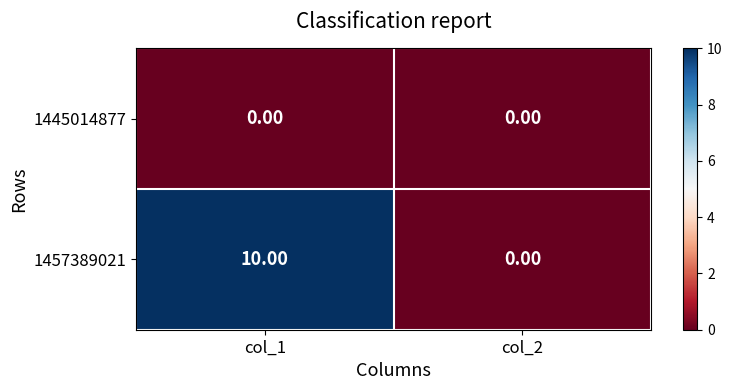

Rank the series by their maximum value, from highest to lowest.

1457389021, 1445014877